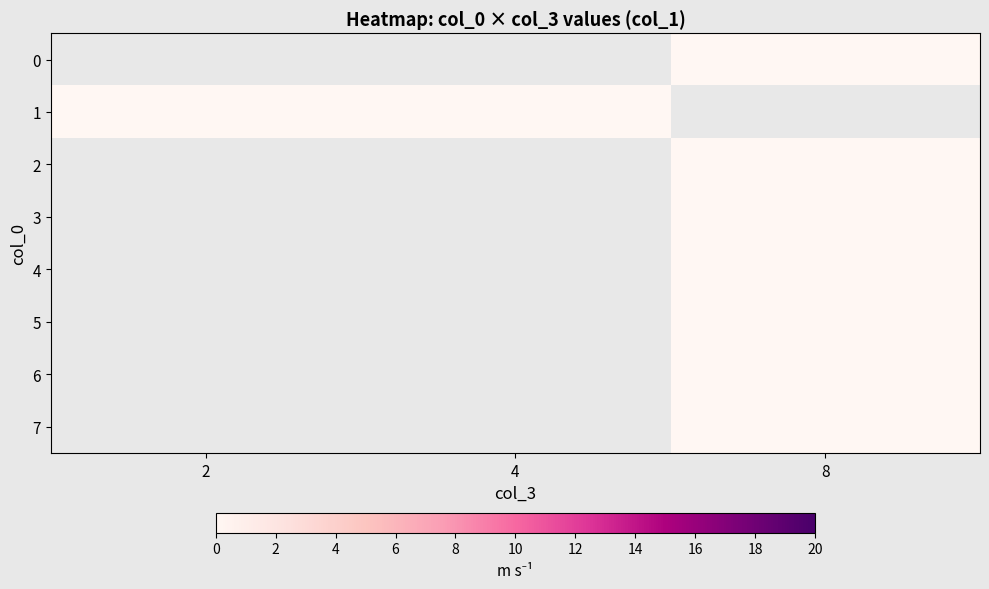

Which category has the highest value across all series?

8